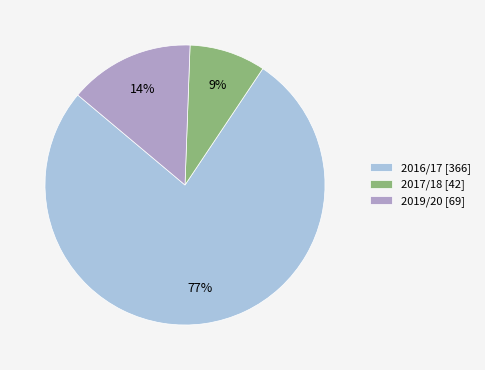

The 2016/17 [366] slice represents 70% of the pie. True or false?

False